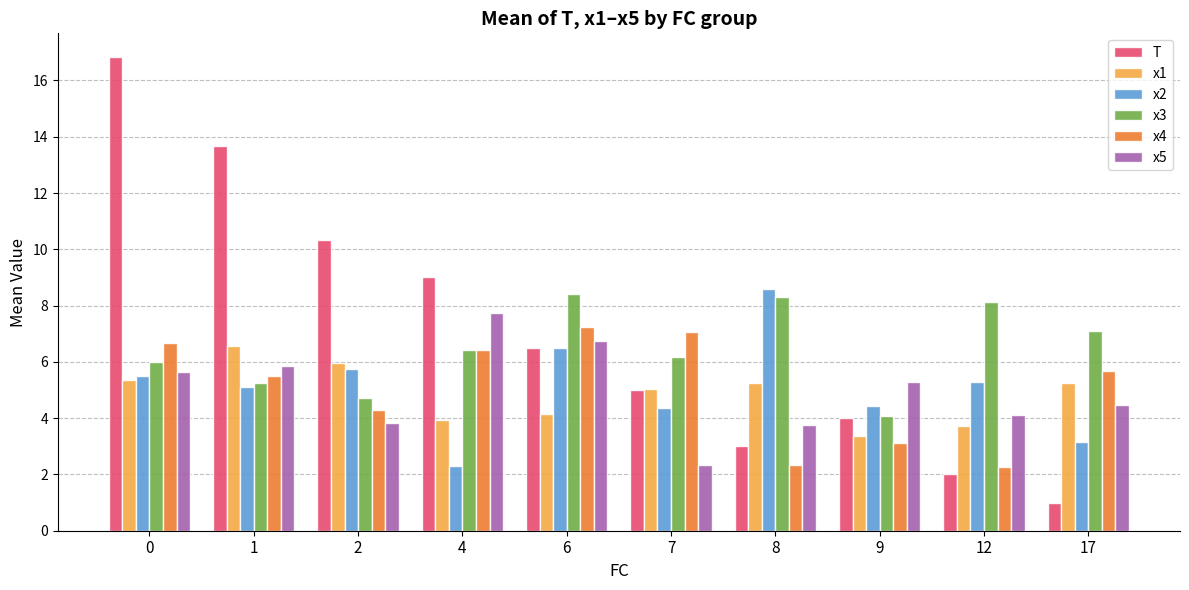

Rank the series at 2 from lowest to highest value.

x5, x4, x3, x2, x1, T